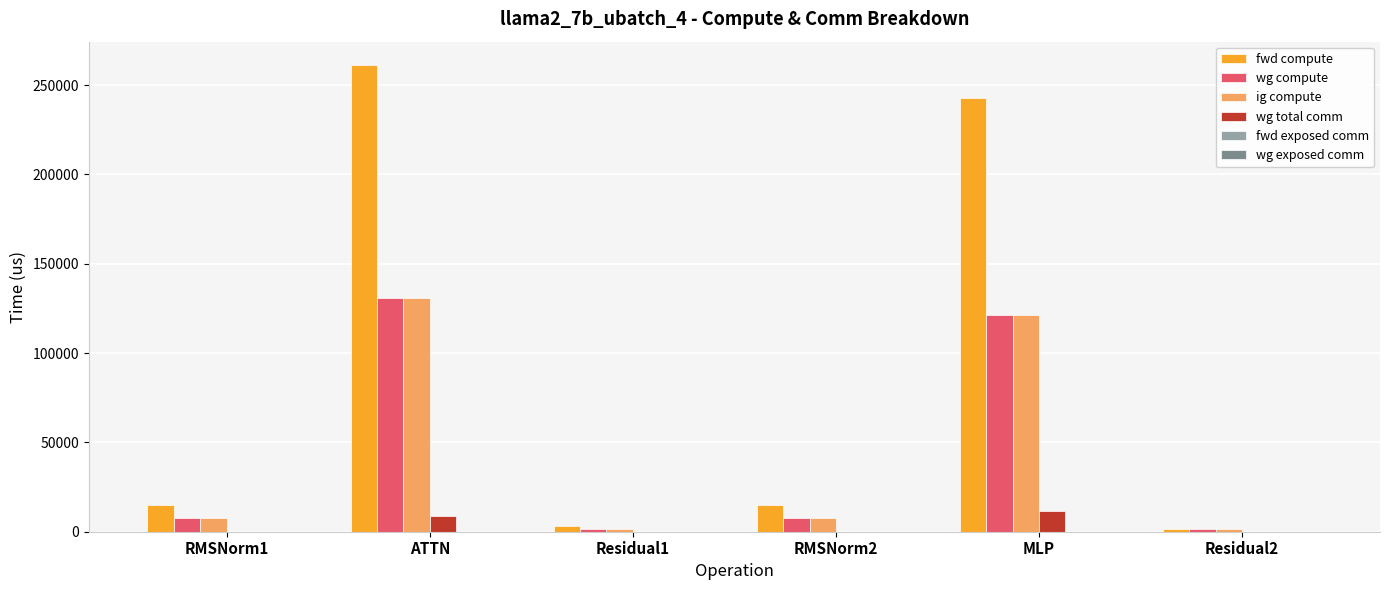

At which label does fwd compute first exceed 14886?

RMSNorm1